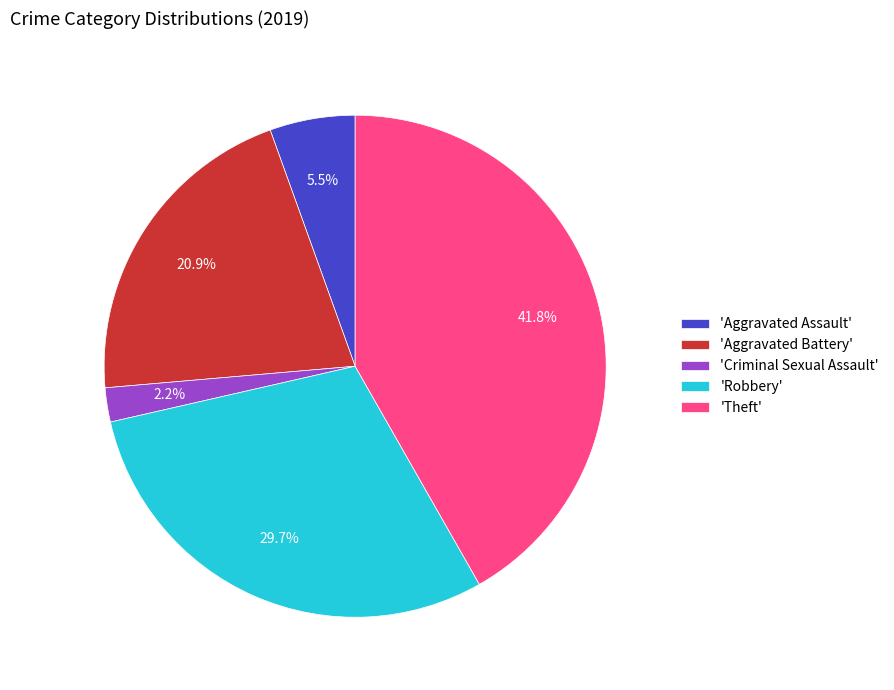

Which slice is the largest?

'Theft'